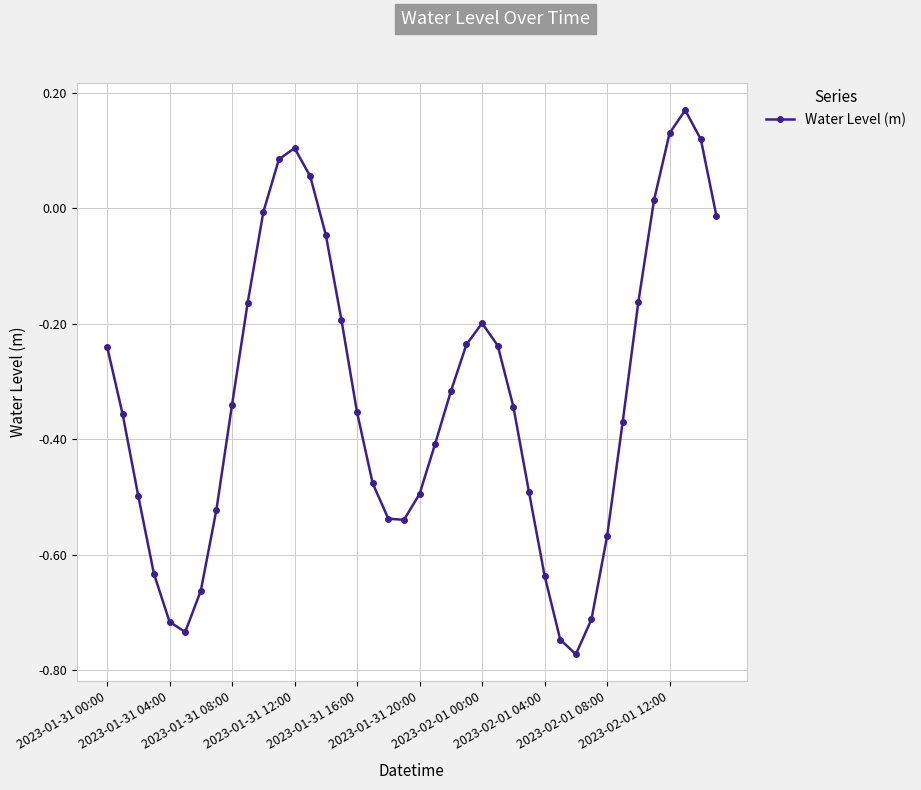

What is the difference between the second highest and second lowest values?

0.9